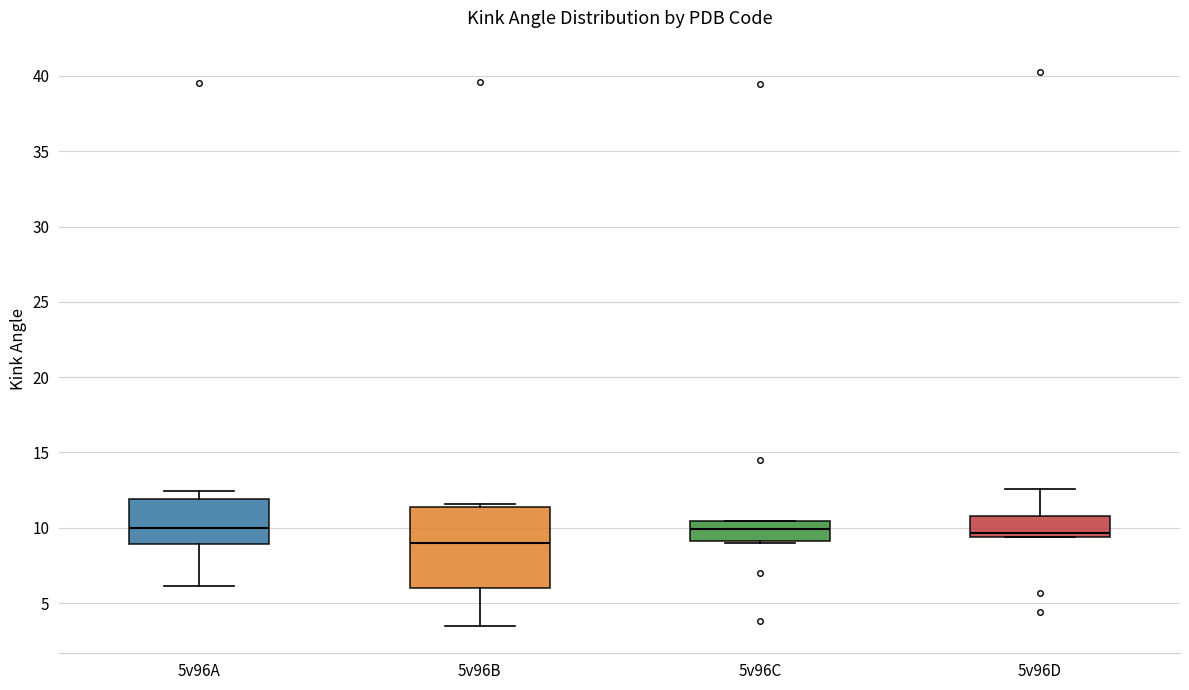

Reading left to right, read every box against the y-axis: the position of its median line, the range the box covers, and the ends of its whiskers. The values are not printed on the chart, so give them approximately, as read against the axis.

5v96A: median 10.0, box 9.0 to 12.0, whiskers 6.0 to 12.5
5v96B: median 9.0, box 6.0 to 11.5, whiskers 3.5 to 11.5
5v96C: median 10.0, box 9.0 to 10.5, whiskers 9.0 to 10.5
5v96D: median 9.5 (just above the box's lower edge), box 9.5 to 11.0, whiskers 9.5 to 12.5